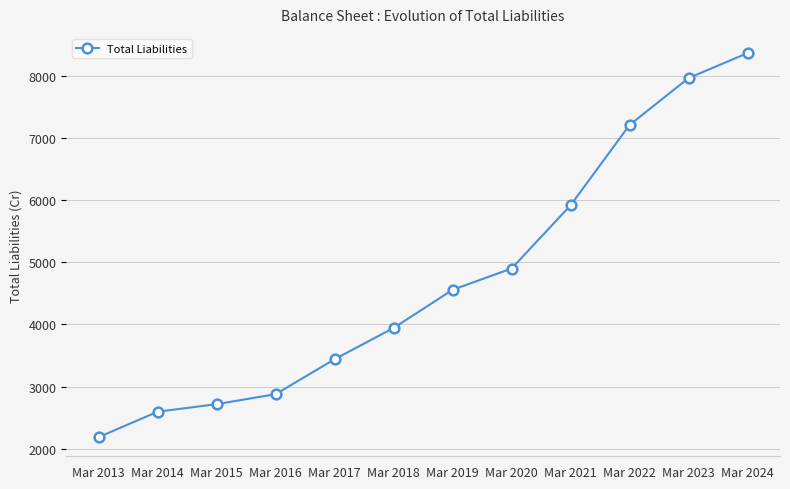

True or false: the data has more than 2 interior local peaks.

False